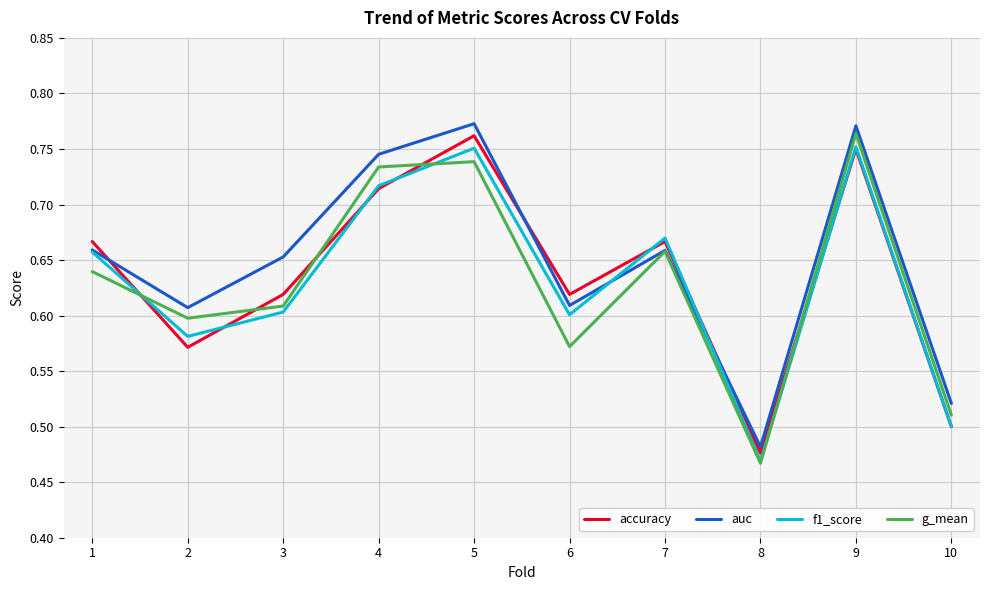

In auc, how many points are lower than both neighbors (excluding endpoints)?

3